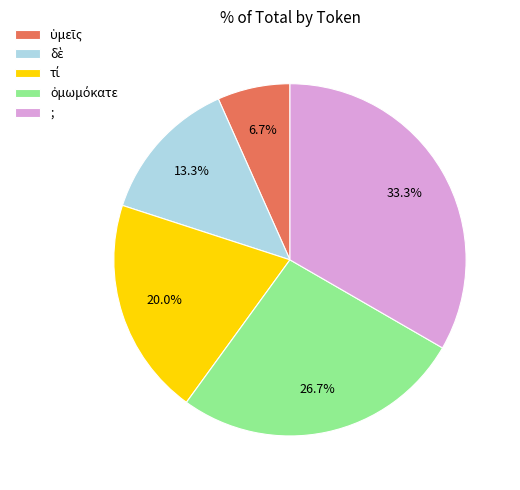

What is the largest slice in the pie chart?

;